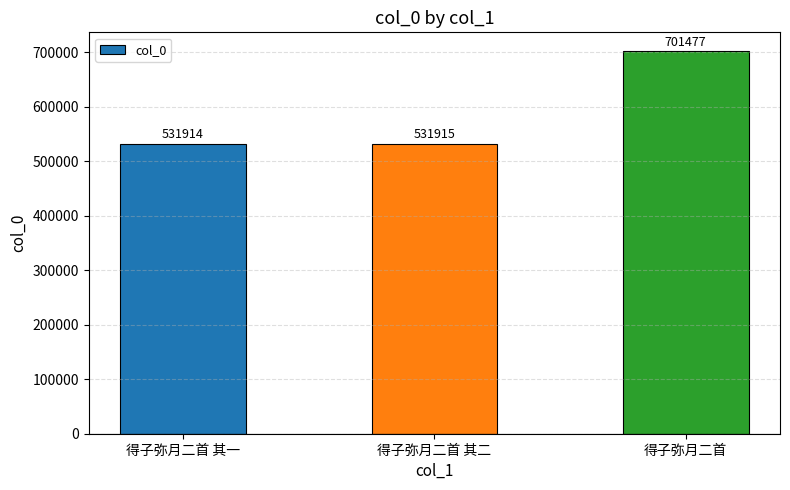

What is the average value?

588435